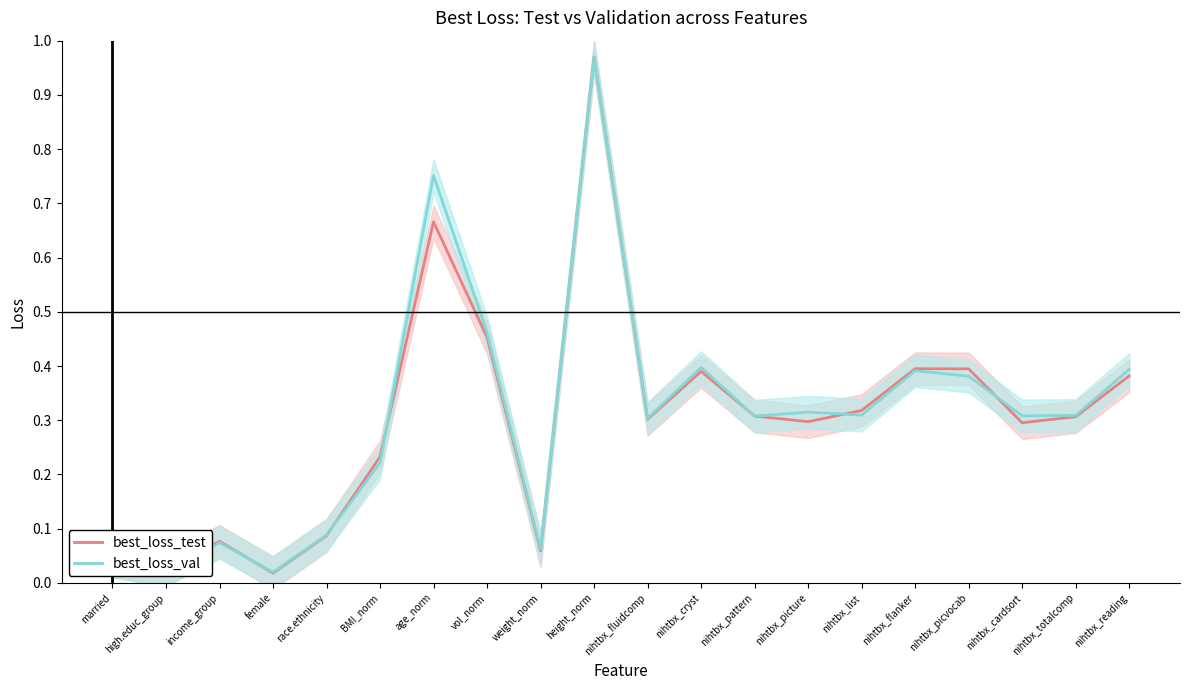

True or false: best_loss_test has a value of 0.0 at married.

False